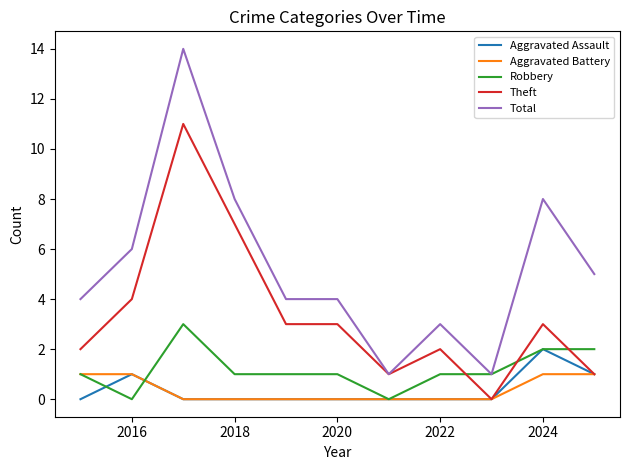

What is the highest value of the Aggravated Battery series?

1